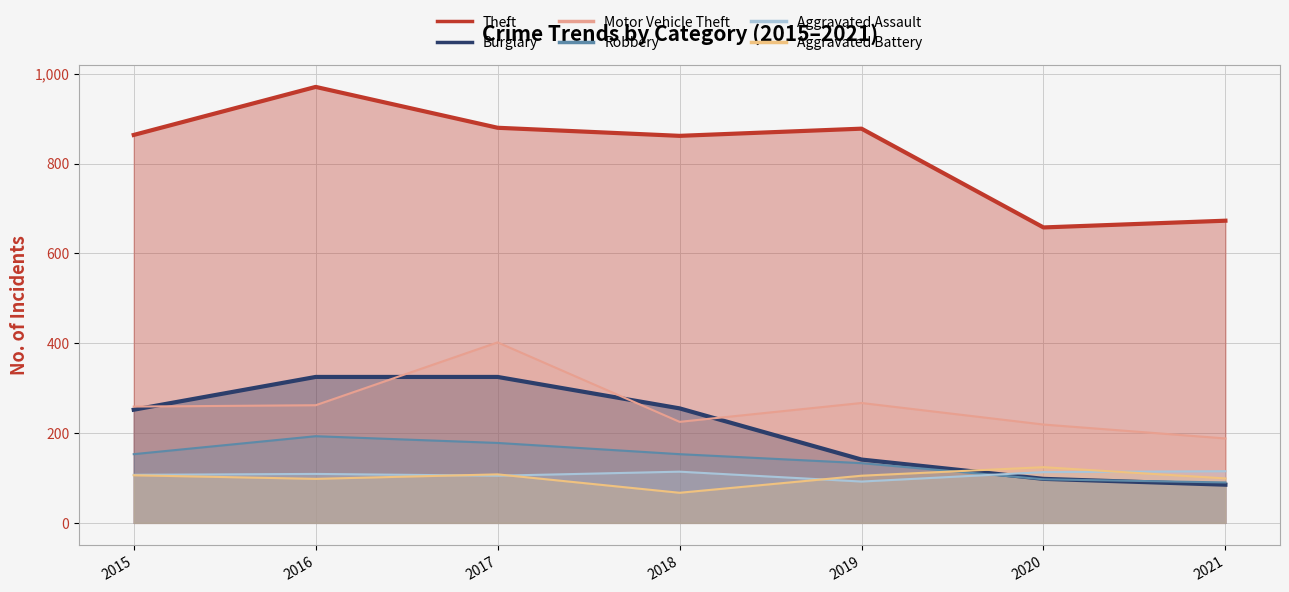

At 2015, list the series in order from largest to smallest.

Theft, Motor Vehicle Theft, Burglary, Robbery, Aggravated Assault, Aggravated Battery